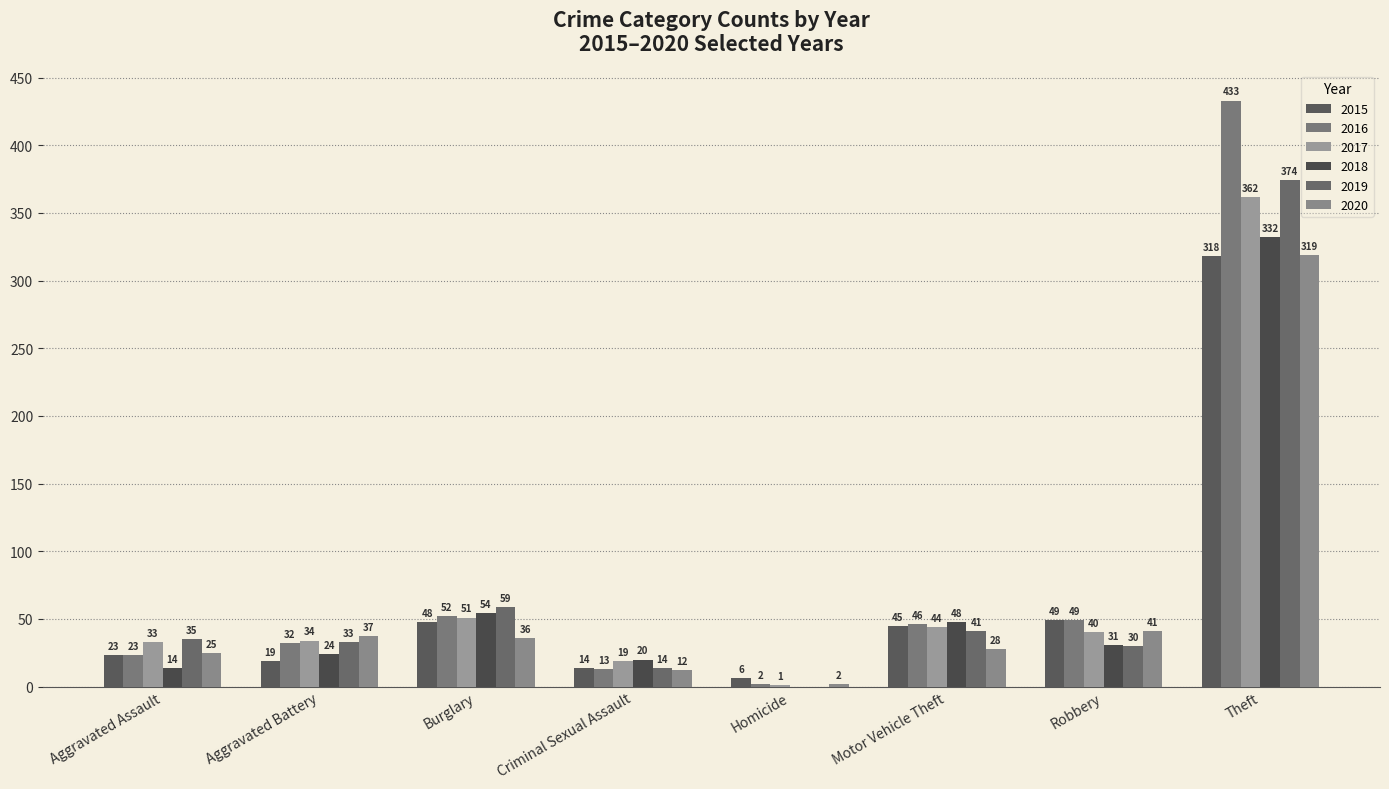

What is the difference between the 2020 values at Robbery and Theft?

278